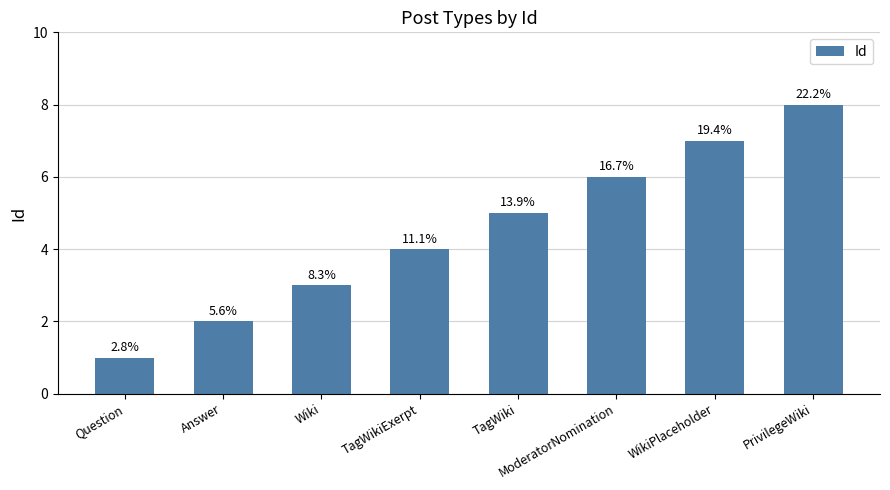

How many bars are there in total?

8